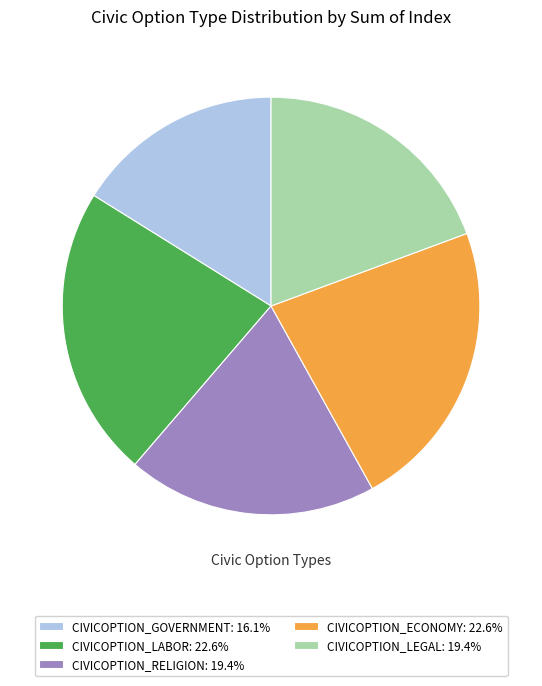

Approximately how many times larger is the value at CIVICOPTION_LABOR: 22.6% compared to CIVICOPTION_ECONOMY: 22.6%?

1.0